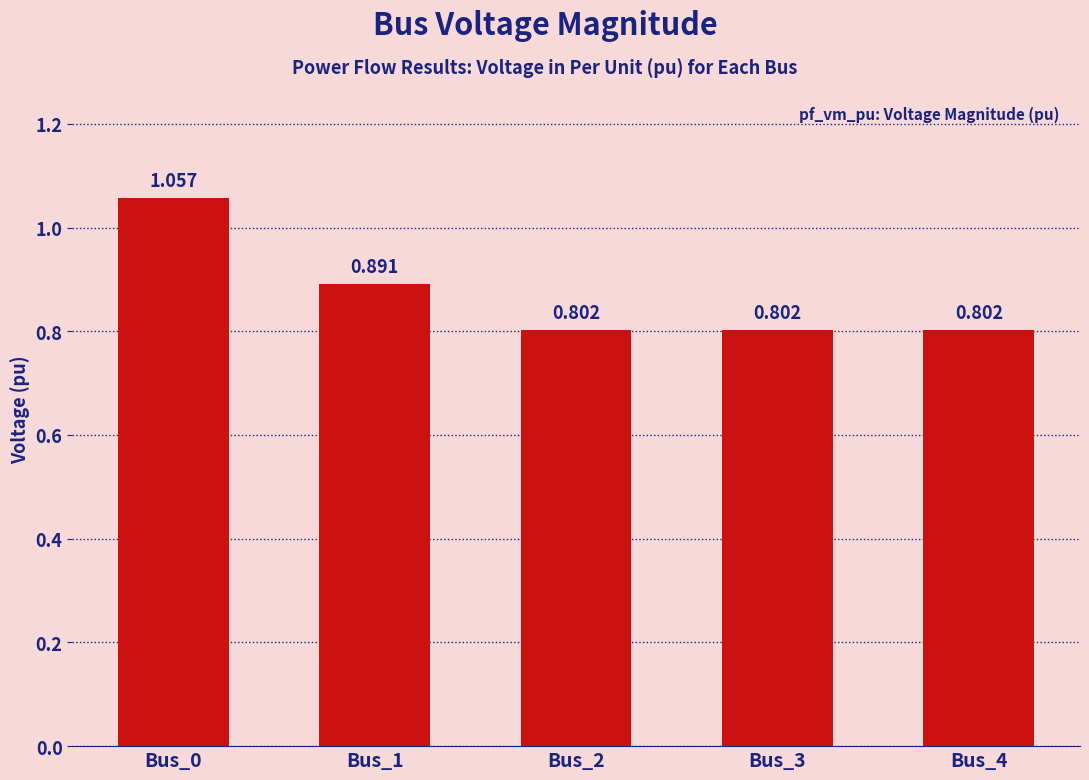

How many values are between 0 and 1?

4